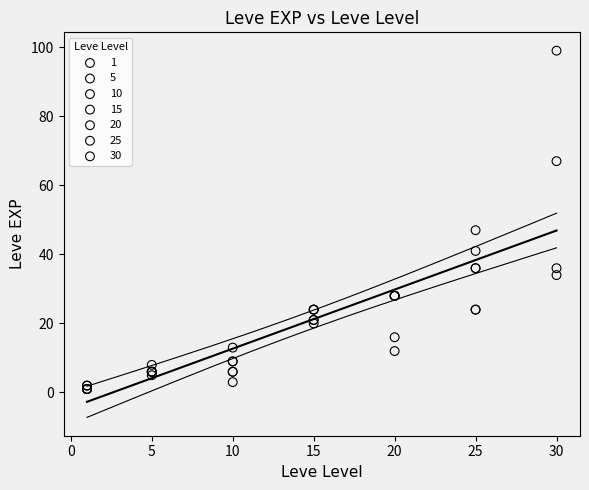

What are all the series names shown in the legend?

1, 5, 10, 15, 20, 25, 30